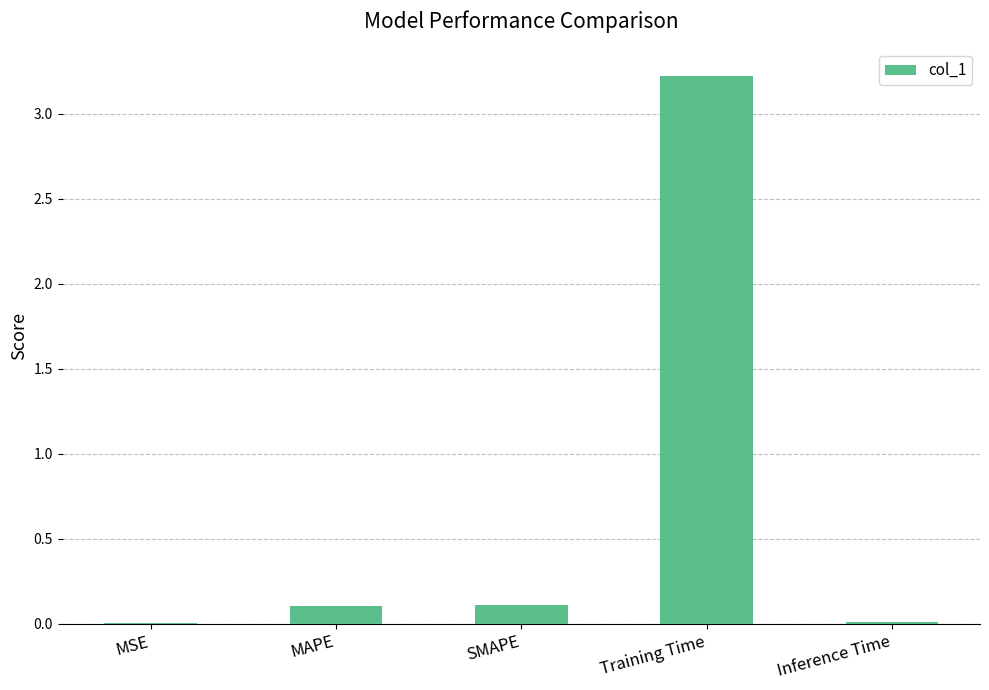

Is it true that the value at Inference Time is 0.0?

True